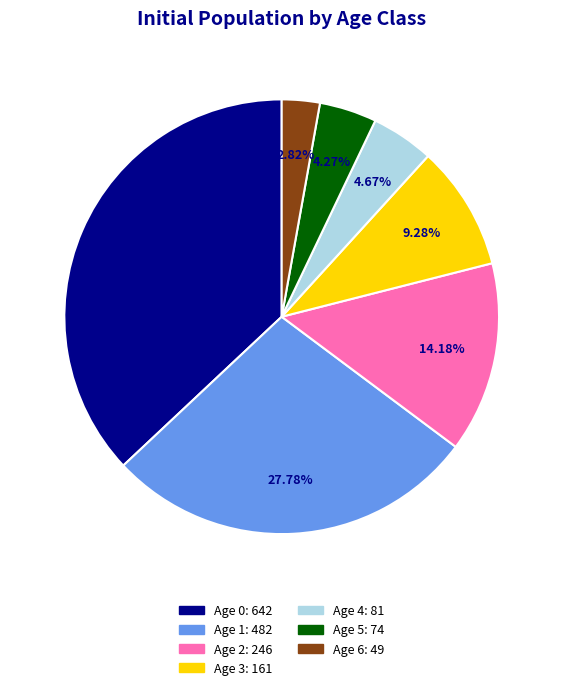

Is it true that Age 5 is 10% of the pie?

False